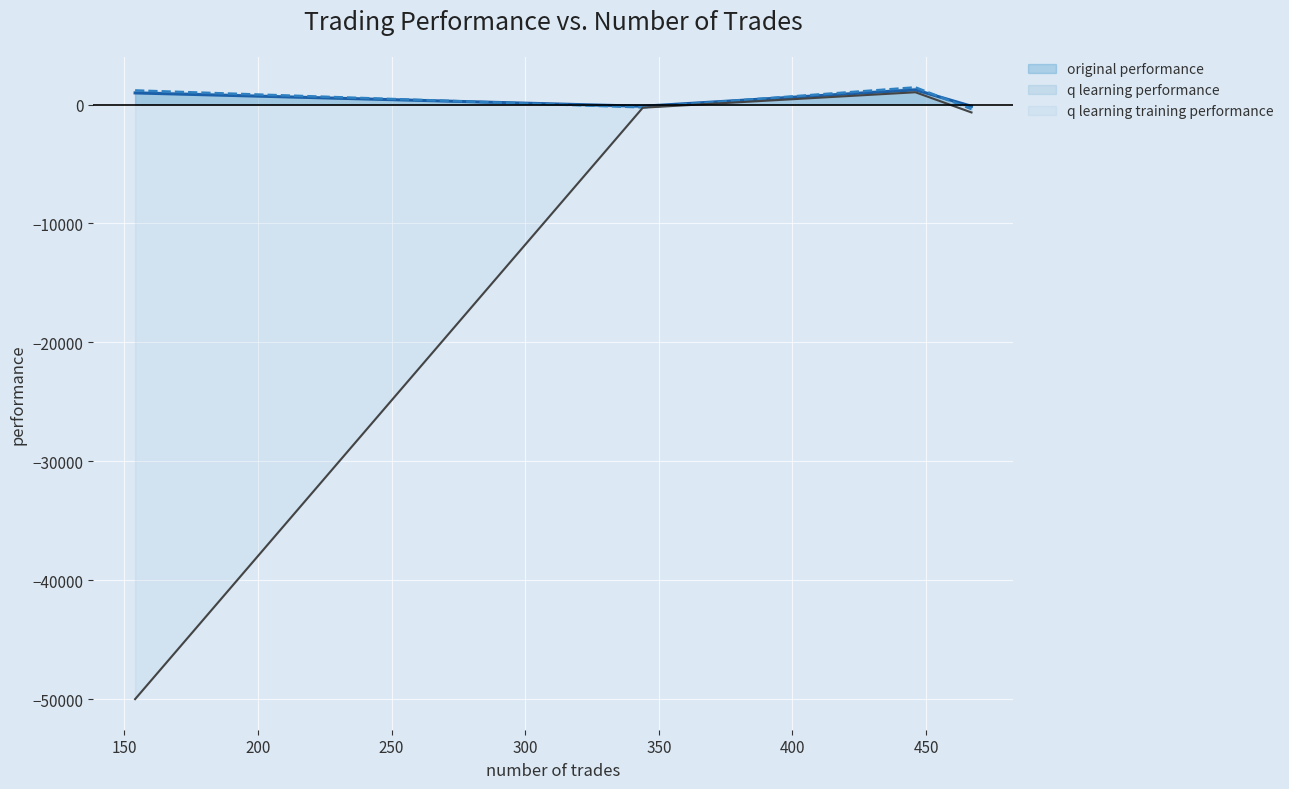

Read the original performance value at 446.

1233.3